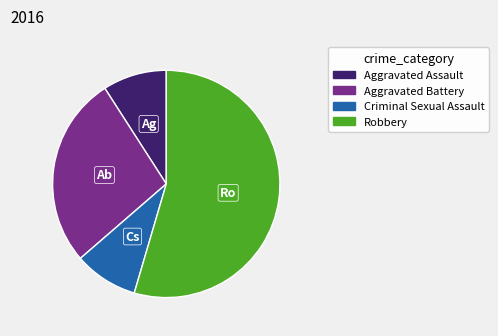

Is it true that Criminal Sexual Assault is 9% of the pie?

True